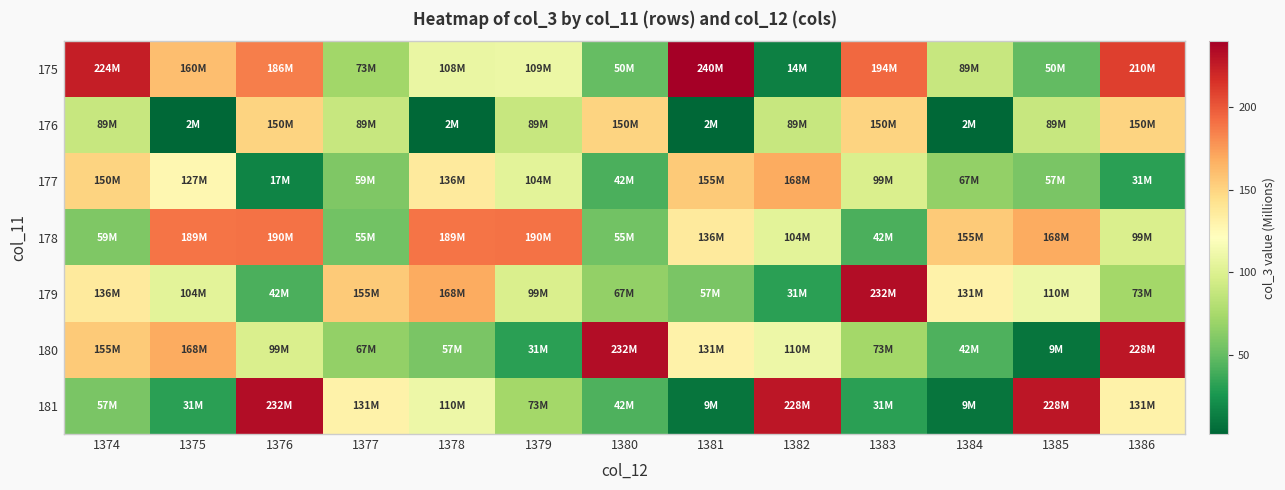

Rank the series at 1386 from lowest to highest value.

177, 179, 178, 181, 176, 175, 180